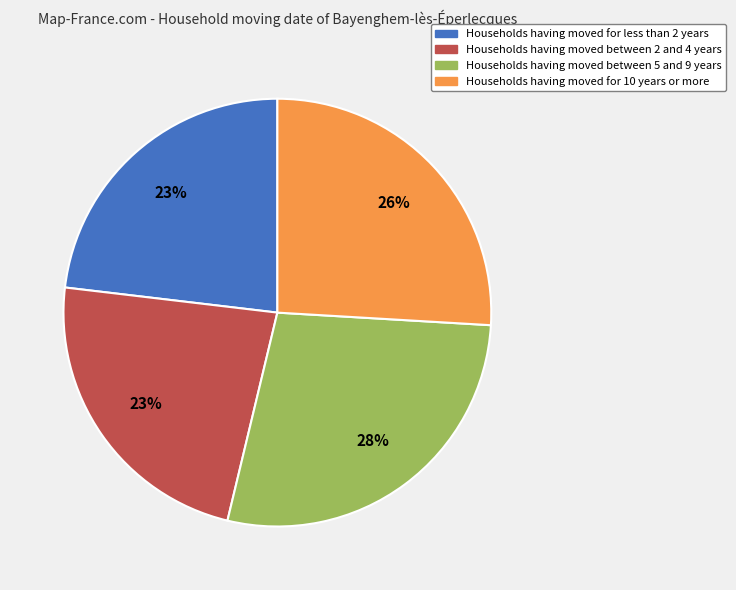

To the nearest percent, what is the average slice percentage?

25%